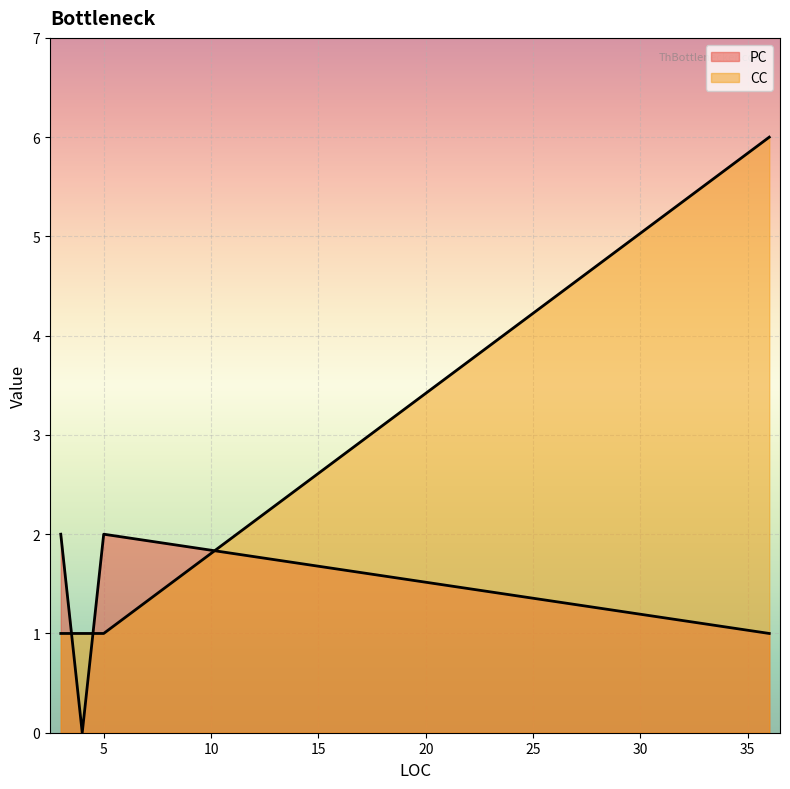

What is the greatest value displayed?

6